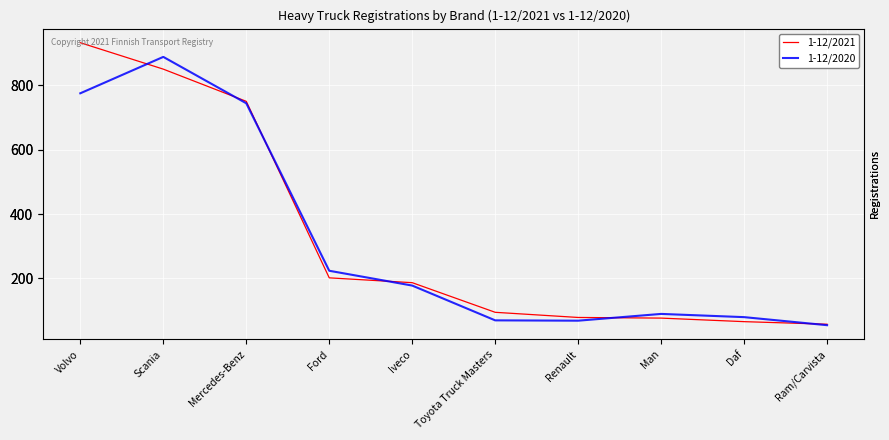

What is the sum of all 1-12/2021 values?

3296